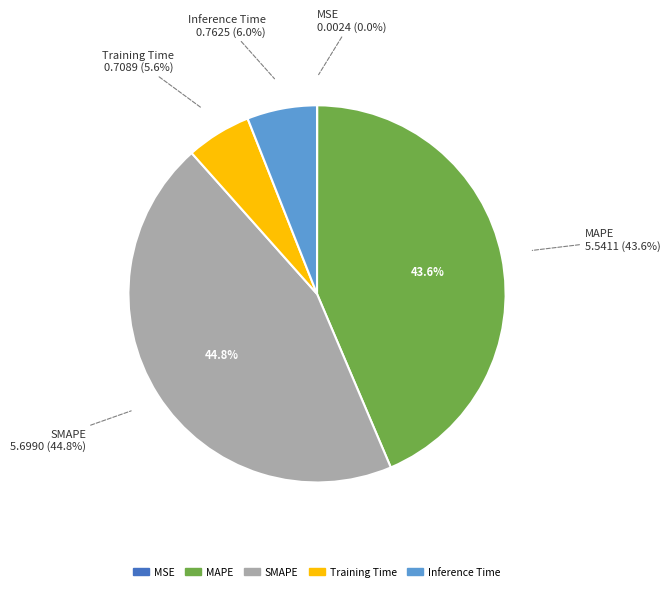

What is the ratio of the value at MAPE to the value at SMAPE?

1.0